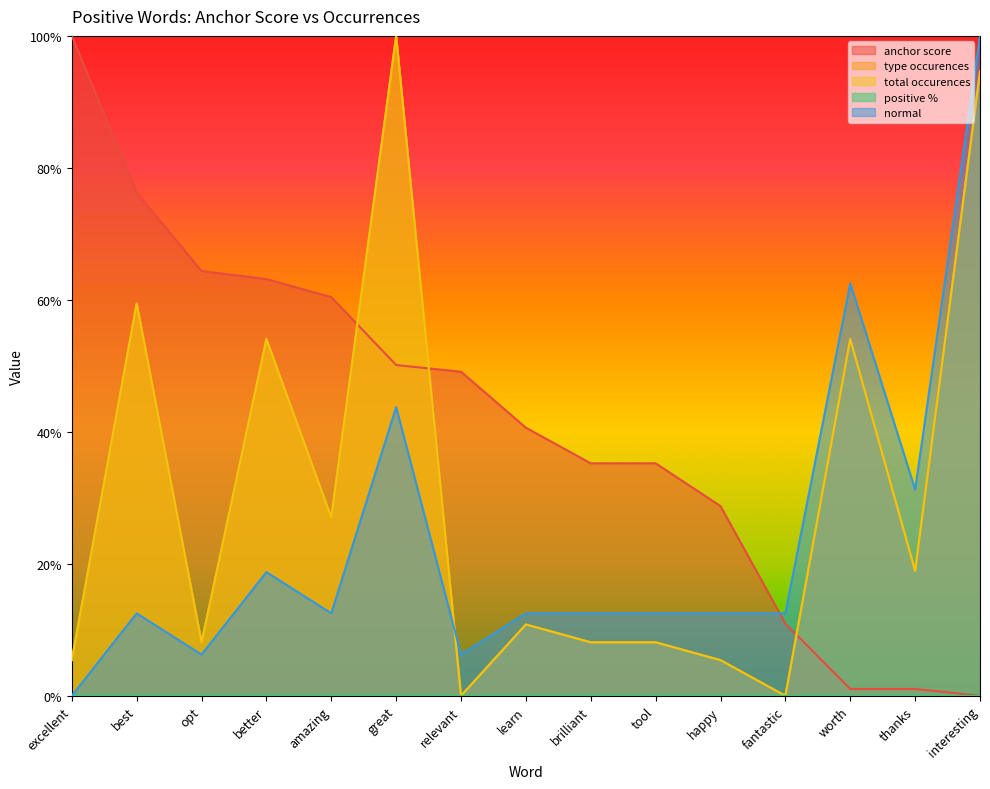

How many values in anchor score are above zero?

14